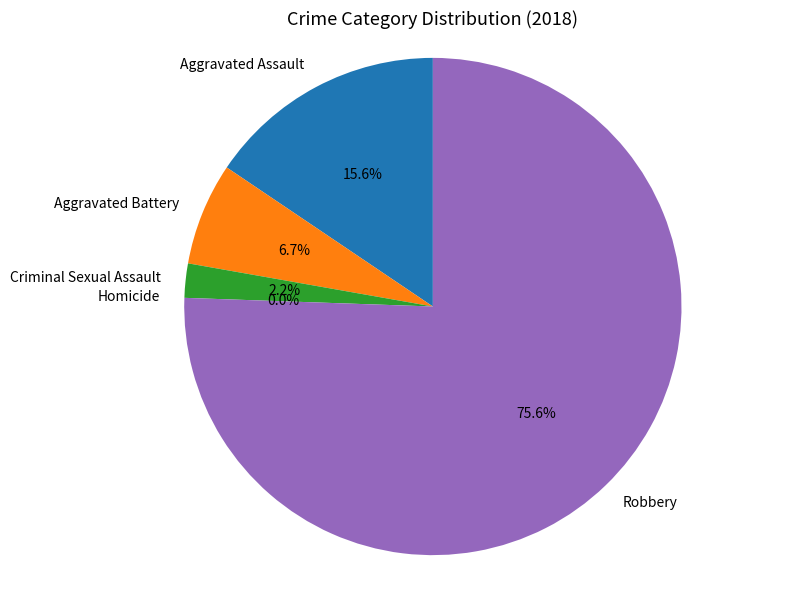

To the nearest percent, what is the difference between the Robbery and Criminal Sexual Assault slice percentages?

73%